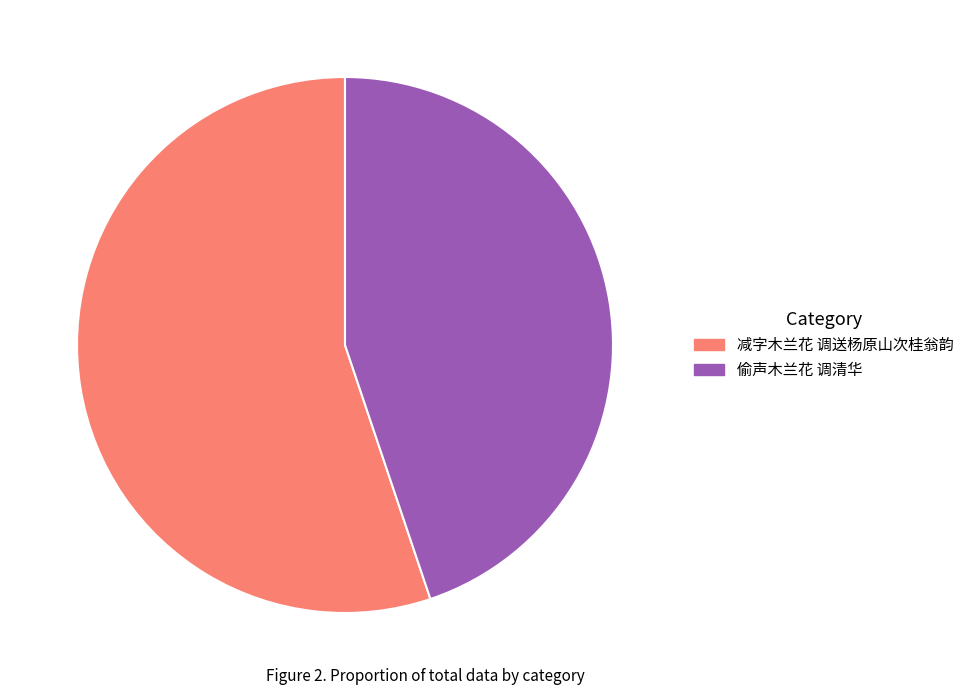

The 减字木兰花 调送杨原山次桂翁韵 slice represents 66% of the pie. True or false?

False